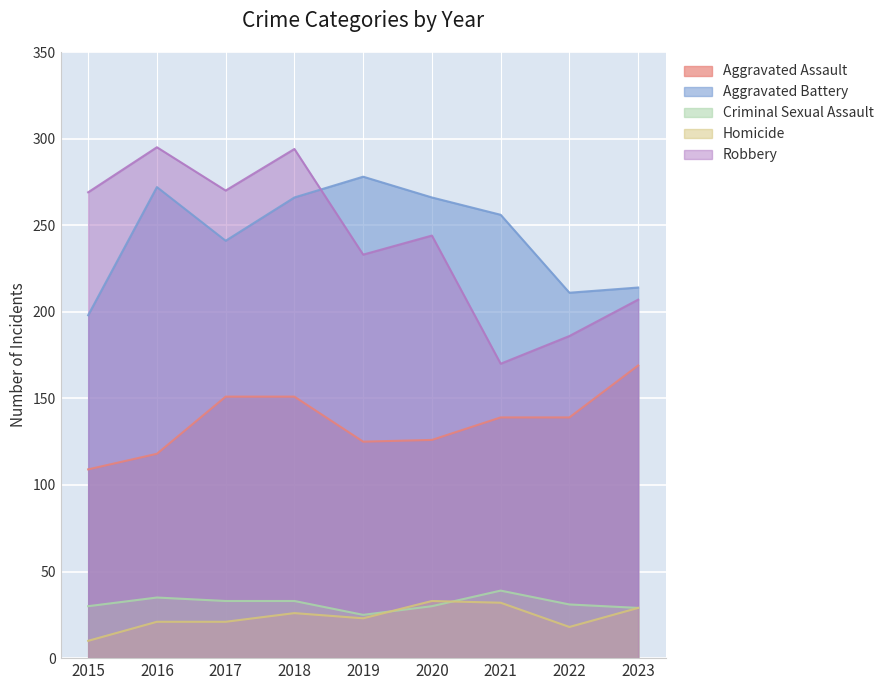

Which category has the lowest value across all series?

2015